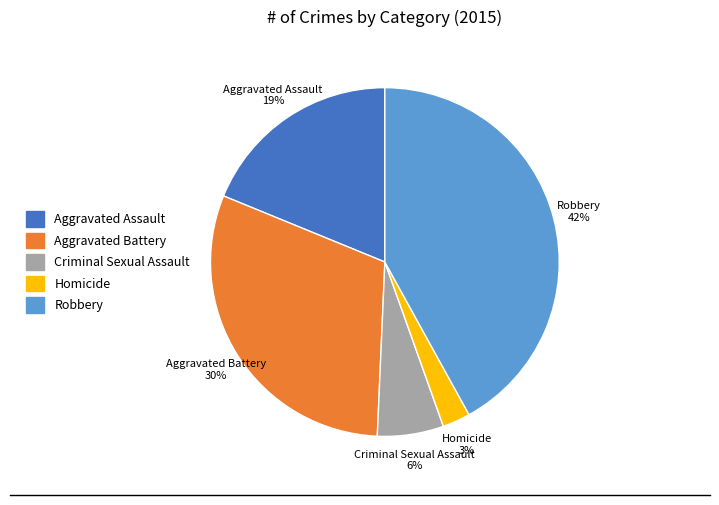

How many segments does this pie chart have?

5